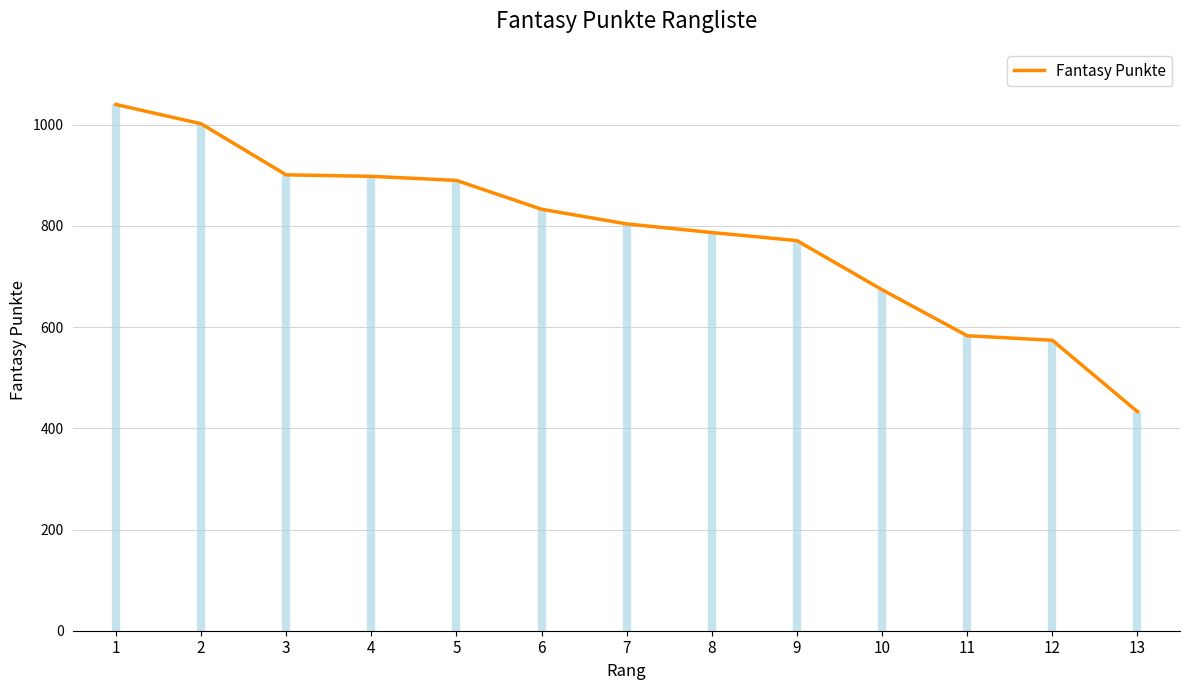

How many lines are shown in the chart?

1